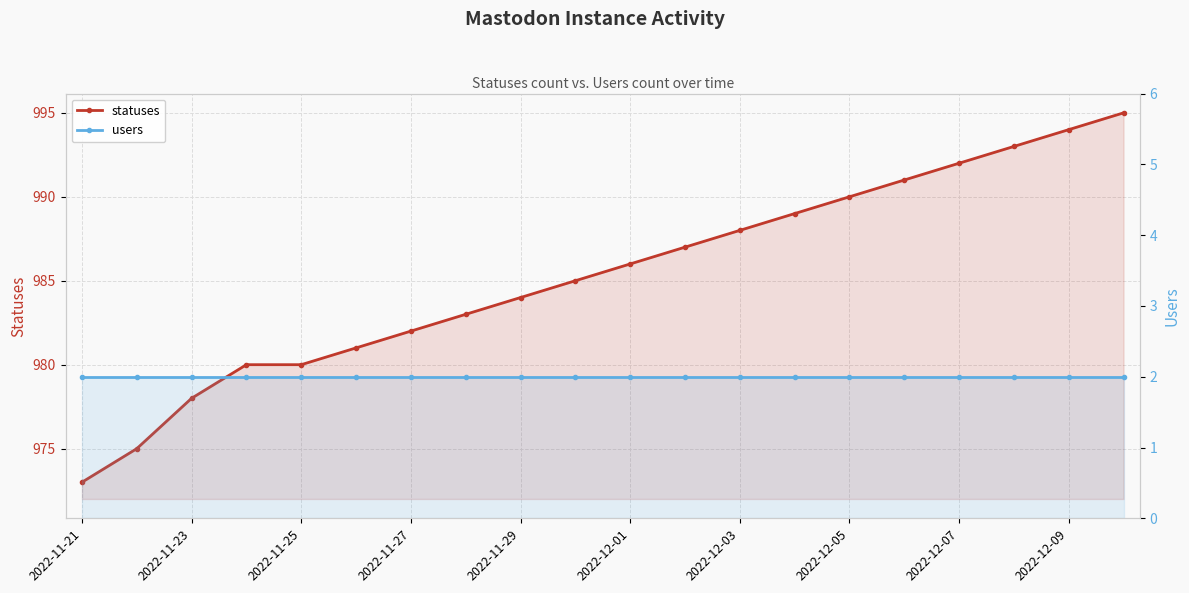

Between 2022-11-27 and 2022-12-01, which is larger?

2022-12-01